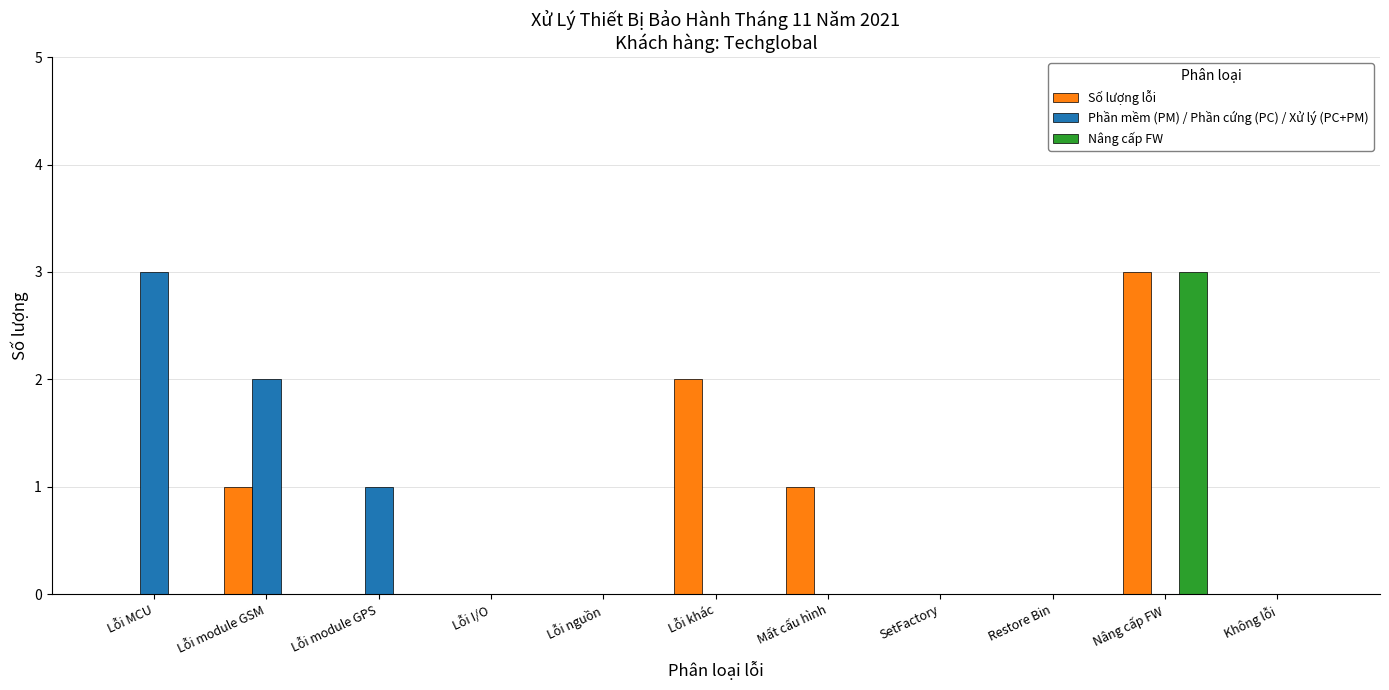

Are the bars horizontal?

No